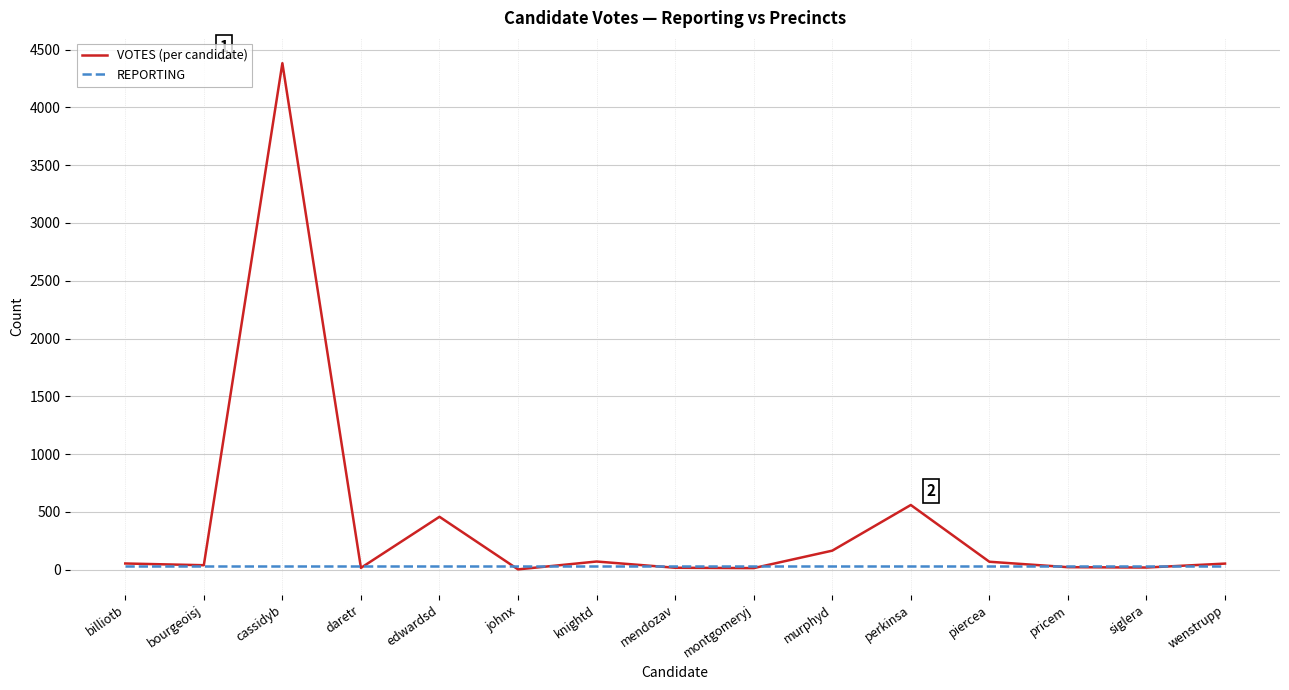

Rank the series by their maximum value, from lowest to highest.

REPORTING, VOTES (per candidate)